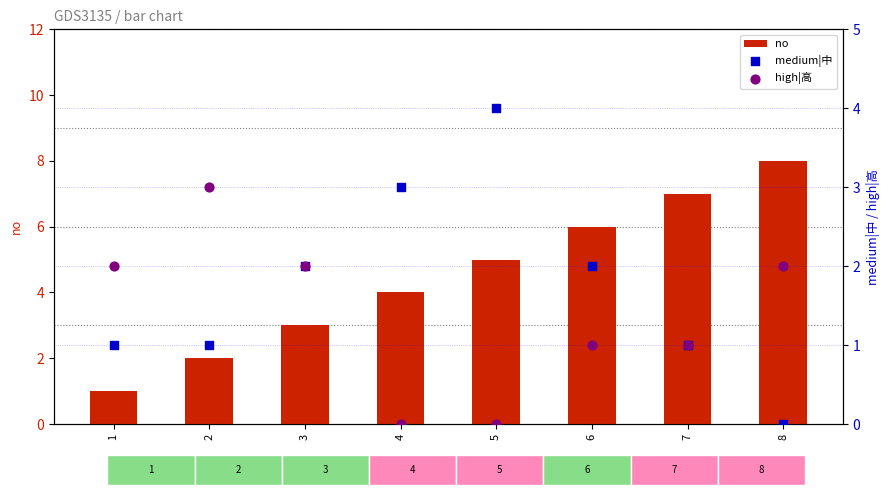

At which category is the sum across all series the highest?

8